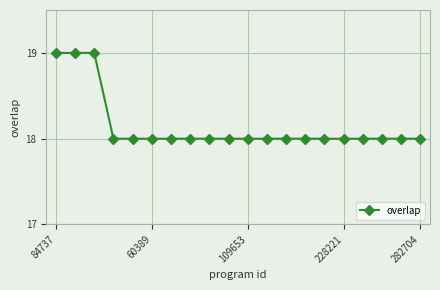

What is the value of the 7th point from the left?

18